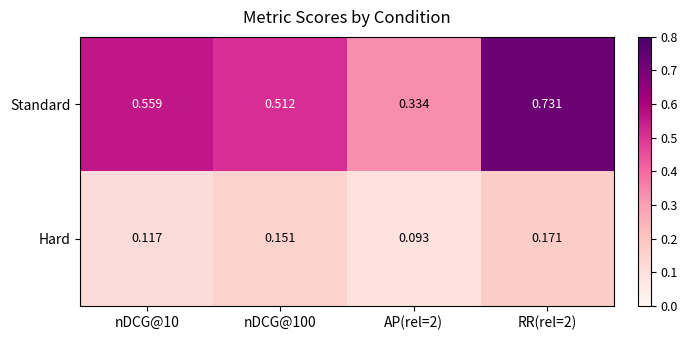

At AP(rel=2), list the series in order from largest to smallest.

Standard, Hard